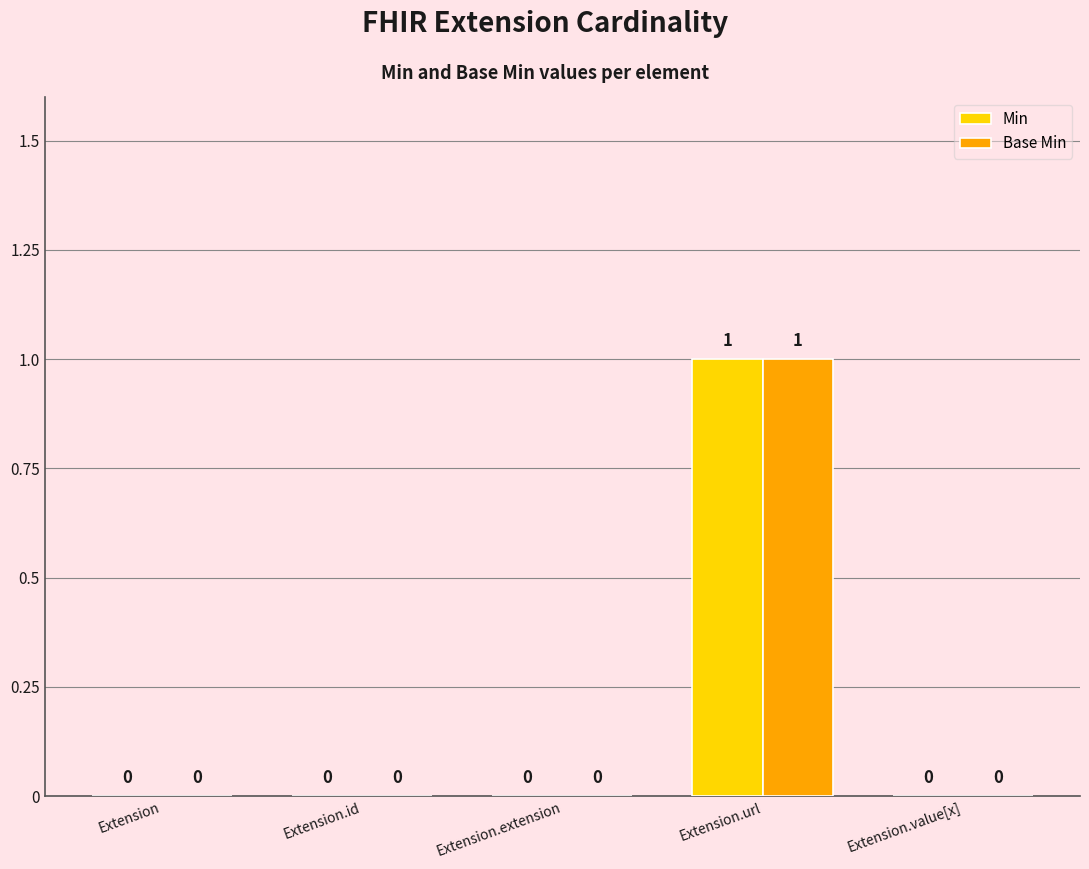

At which category is the sum across all series the highest?

Extension.url